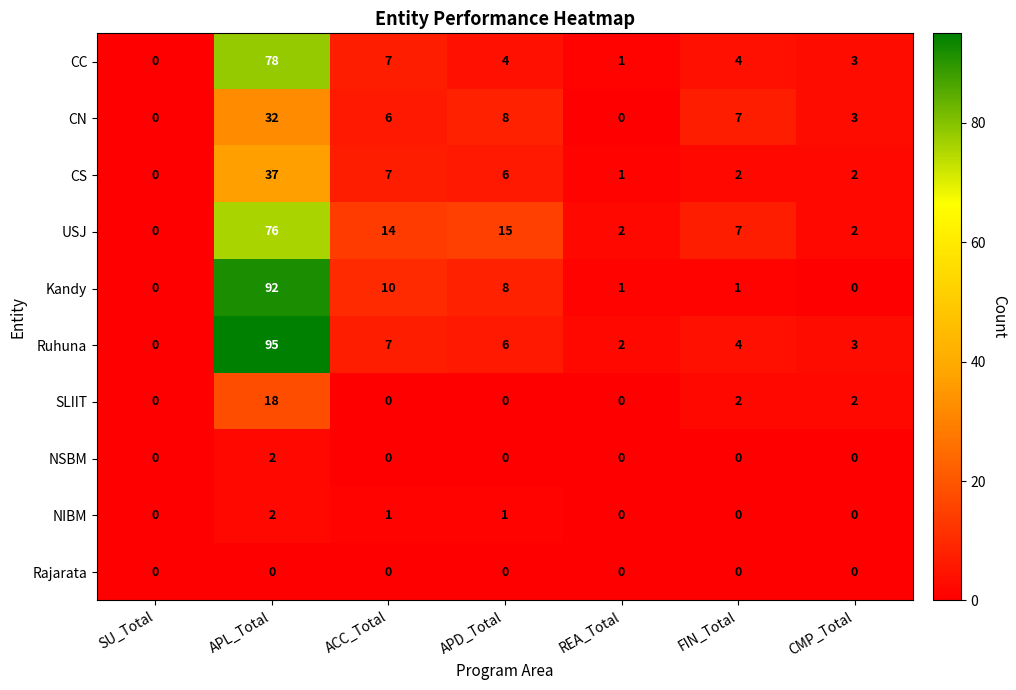

How many values in USJ are above zero?

6